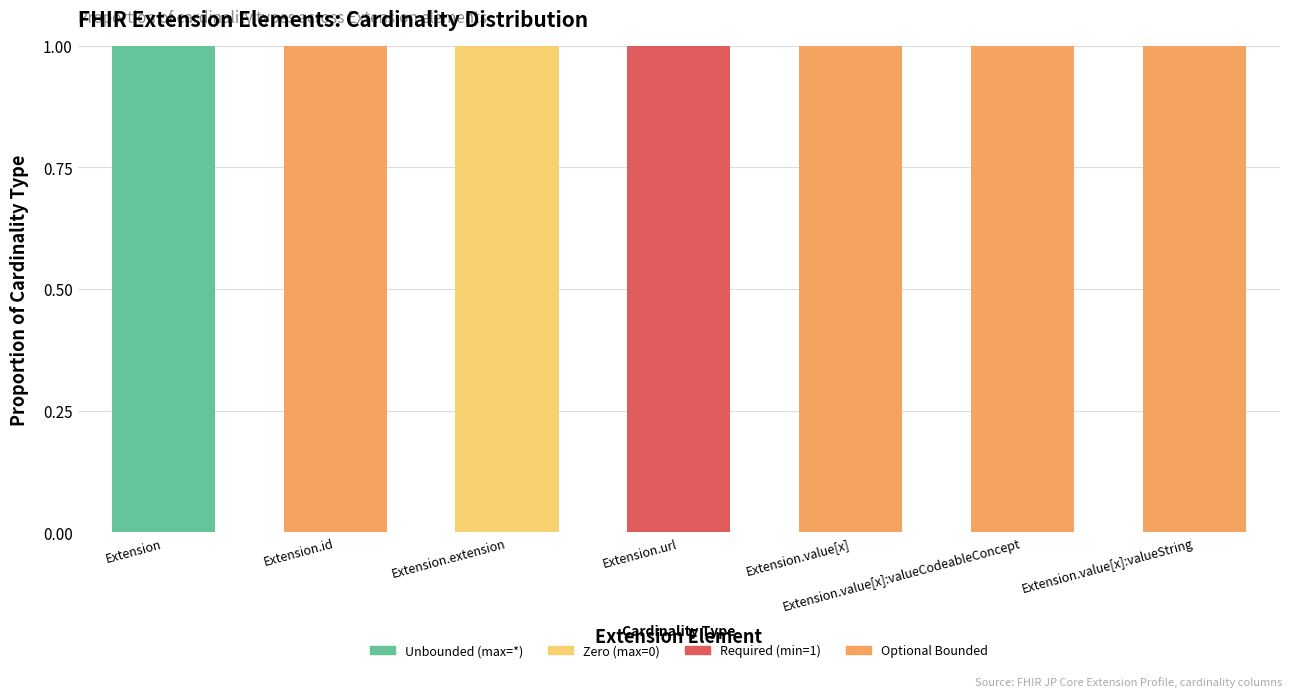

True or false: Unbounded (max=*) has a value of 0 at Extension.value[x].

True